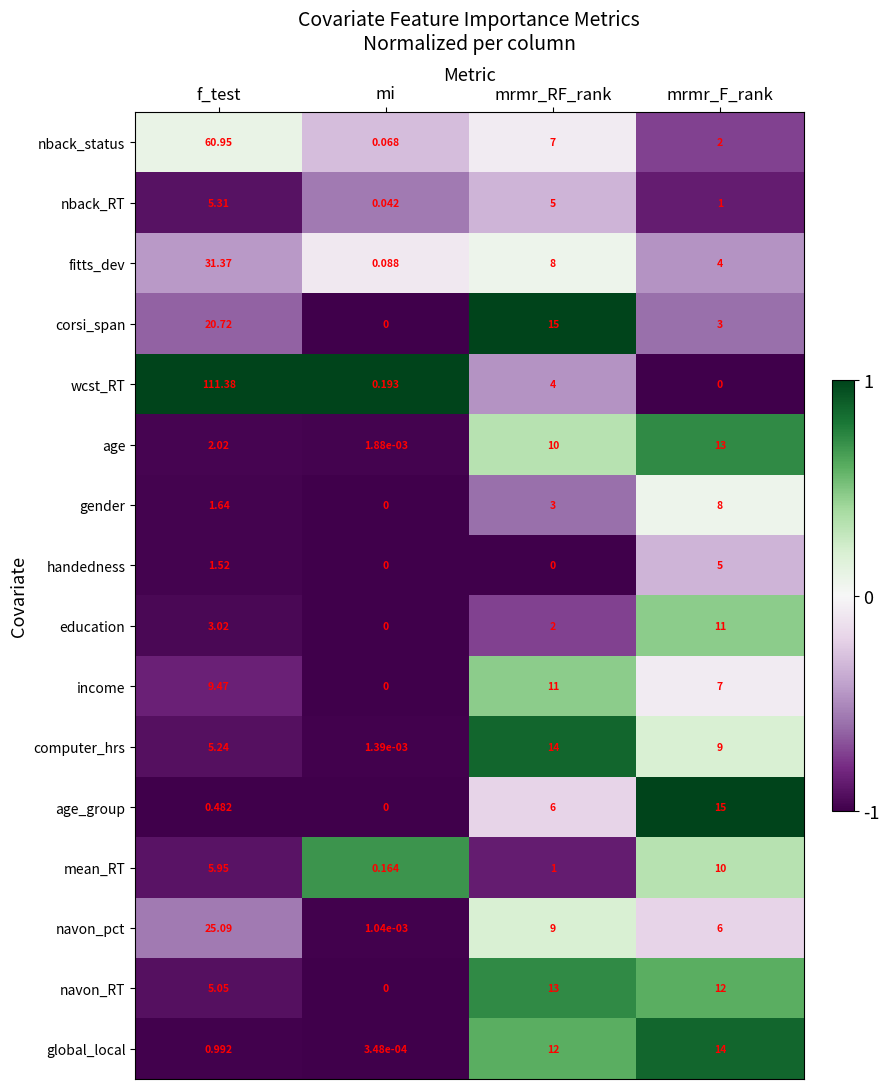

At mrmr_RF_rank, list the series in order from largest to smallest.

corsi_span, computer_hrs, navon_RT, global_local, income, age, navon_pct, fitts_dev, nback_status, age_group, nback_RT, wcst_RT, gender, education, mean_RT, handedness